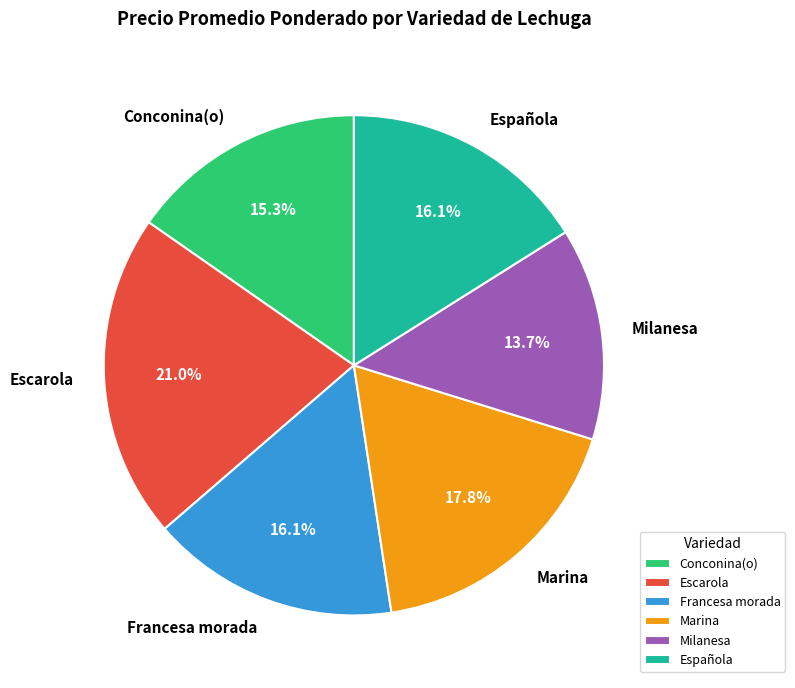

Between Marina and Milanesa, which is larger?

Marina